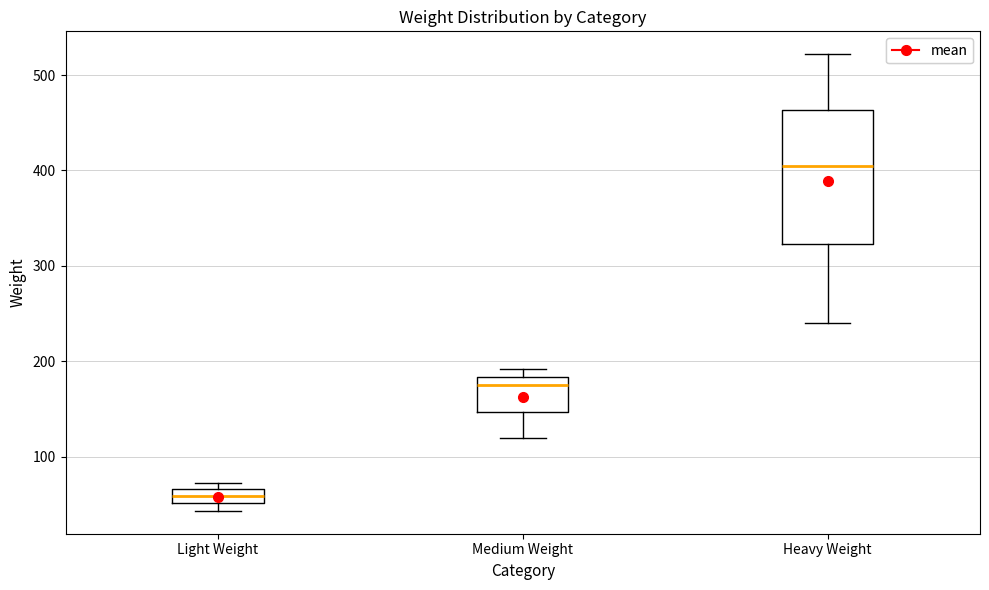

Where does the median line of the box for Light Weight sit on the y-axis? The values are not printed on the chart, so give them approximately, as read against the axis.

60